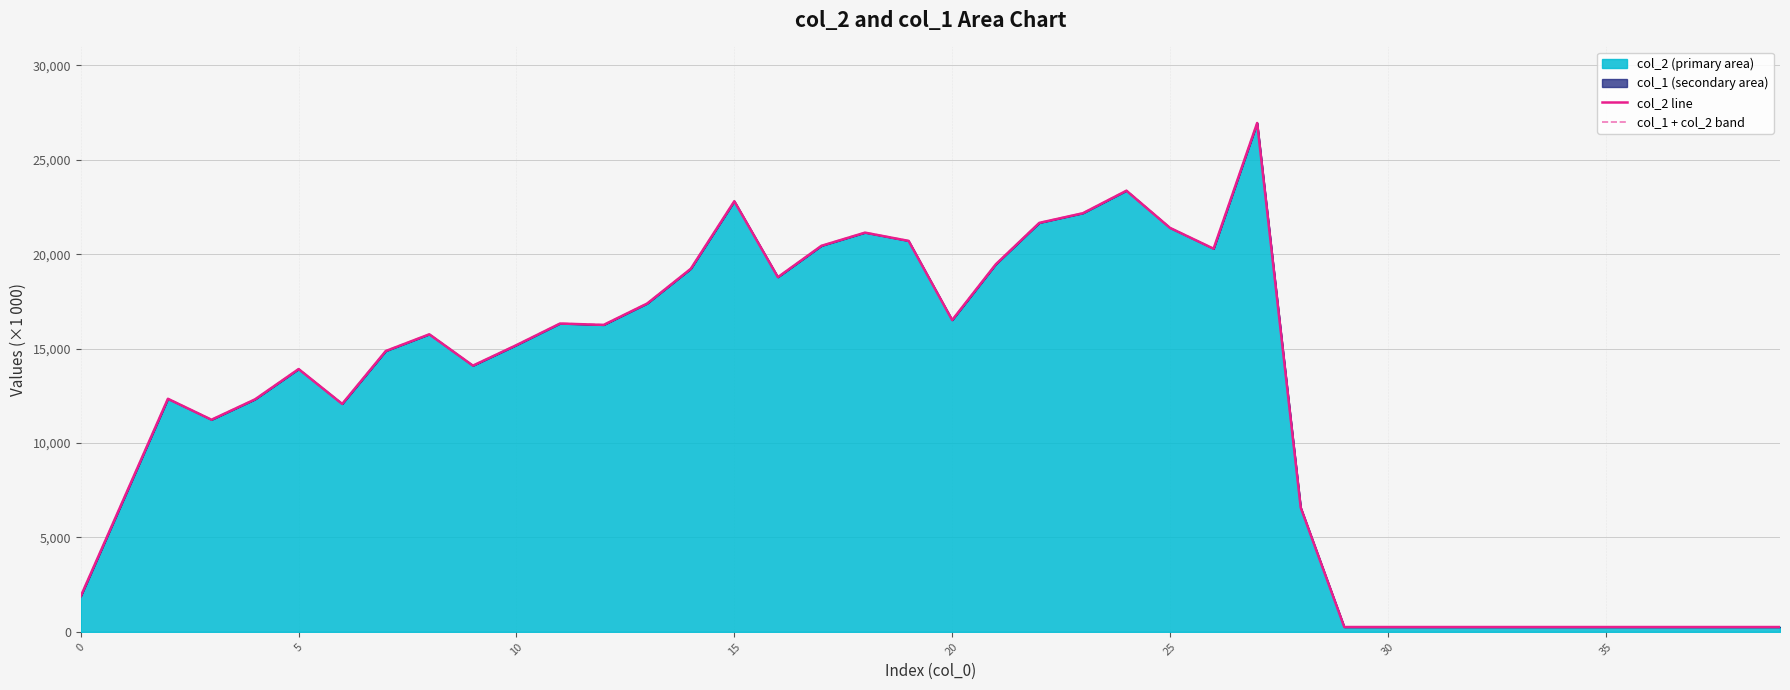

What is the maximum value for col_2 (primary area)?

26951.9